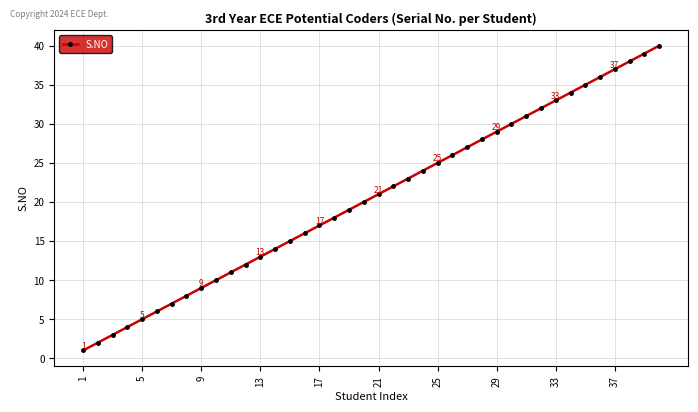

What is the difference between the second highest and second lowest values?

37